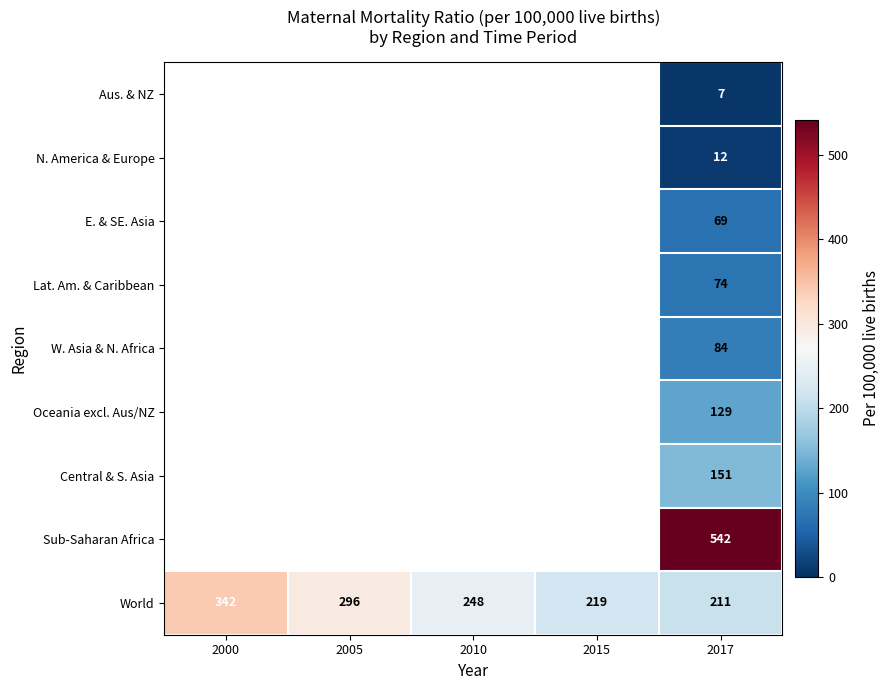

The value of W. Asia & N. Africa at 2017 is 84. True or false?

True